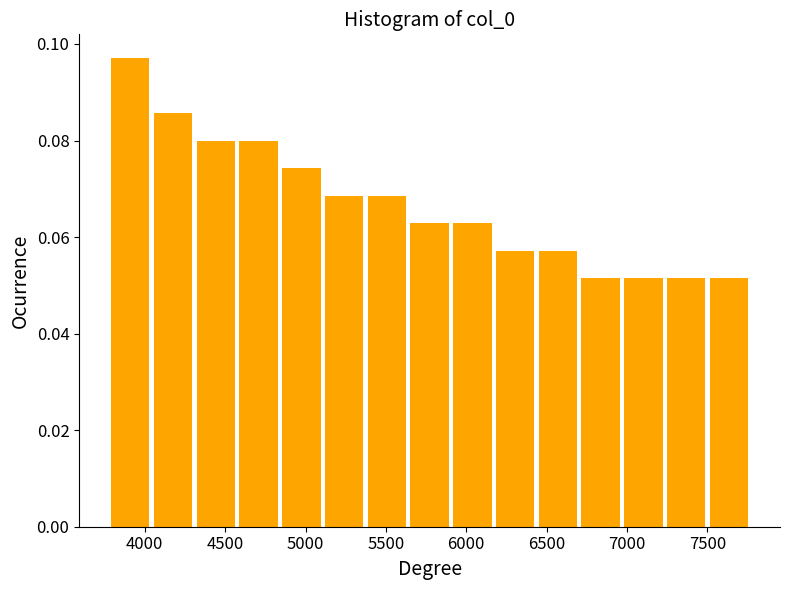

Reading left to right, transcribe this chart: for each bar, give the range it covers on the x-axis and its height. Neither the bar edges nor the heights are printed on the chart, so give them approximately, as read against the axes.

3800 to 4050: 0.098
4050 to 4300: 0.086
4300 to 4550: 0.080
4550 to 4850: 0.080
4850 to 5100: 0.074
5100 to 5350: 0.068
5350 to 5650: 0.068
5650 to 5900: 0.062
5900 to 6150: 0.062
6150 to 6450: 0.058
6450 to 6700: 0.058
6700 to 6950: 0.052
6950 to 7250: 0.052
7250 to 7500: 0.052
7500 to 7750: 0.052